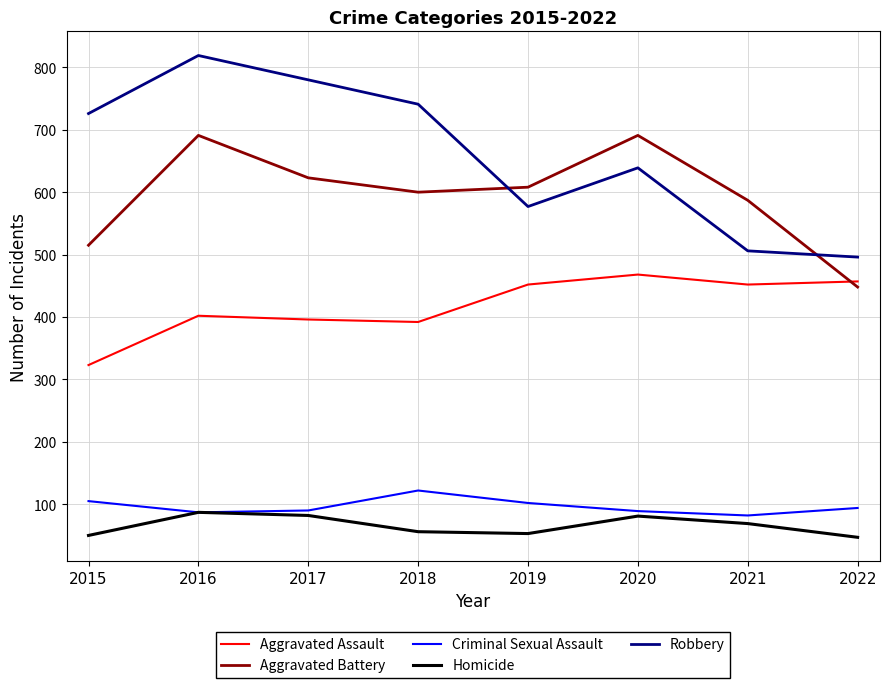

Which series has the largest range (max minus min)?

Robbery